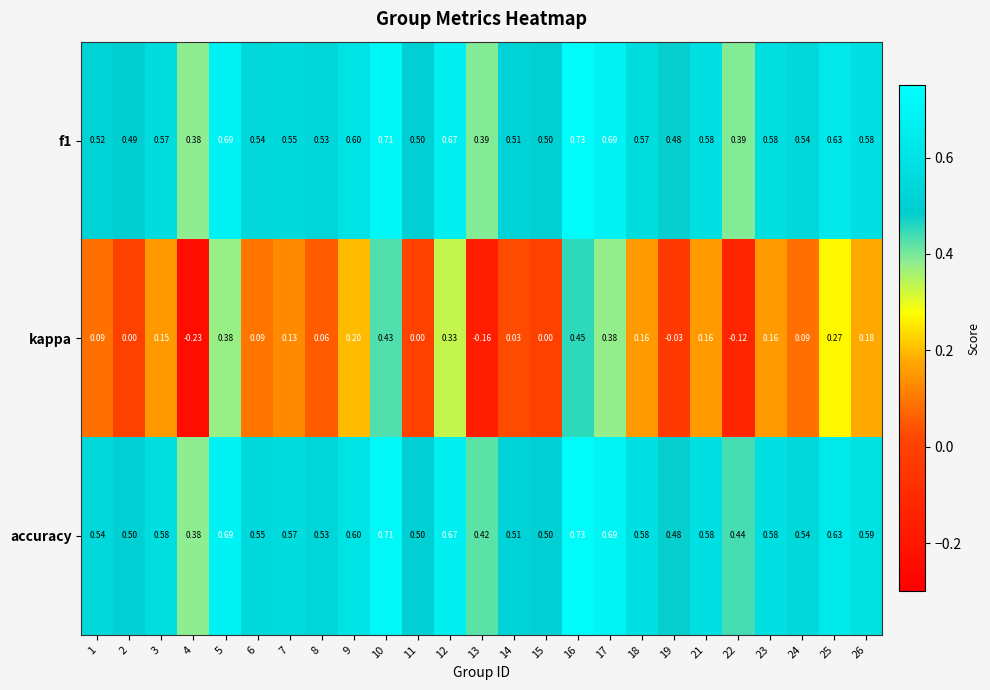

How many values in the kappa series are below 0?

4